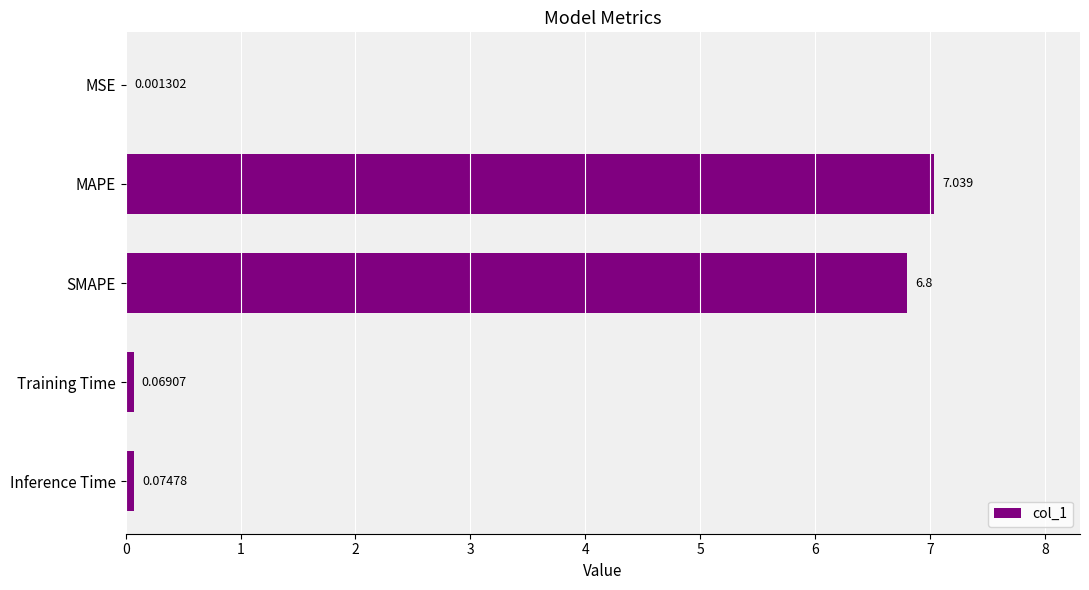

Are the bars horizontal?

Yes